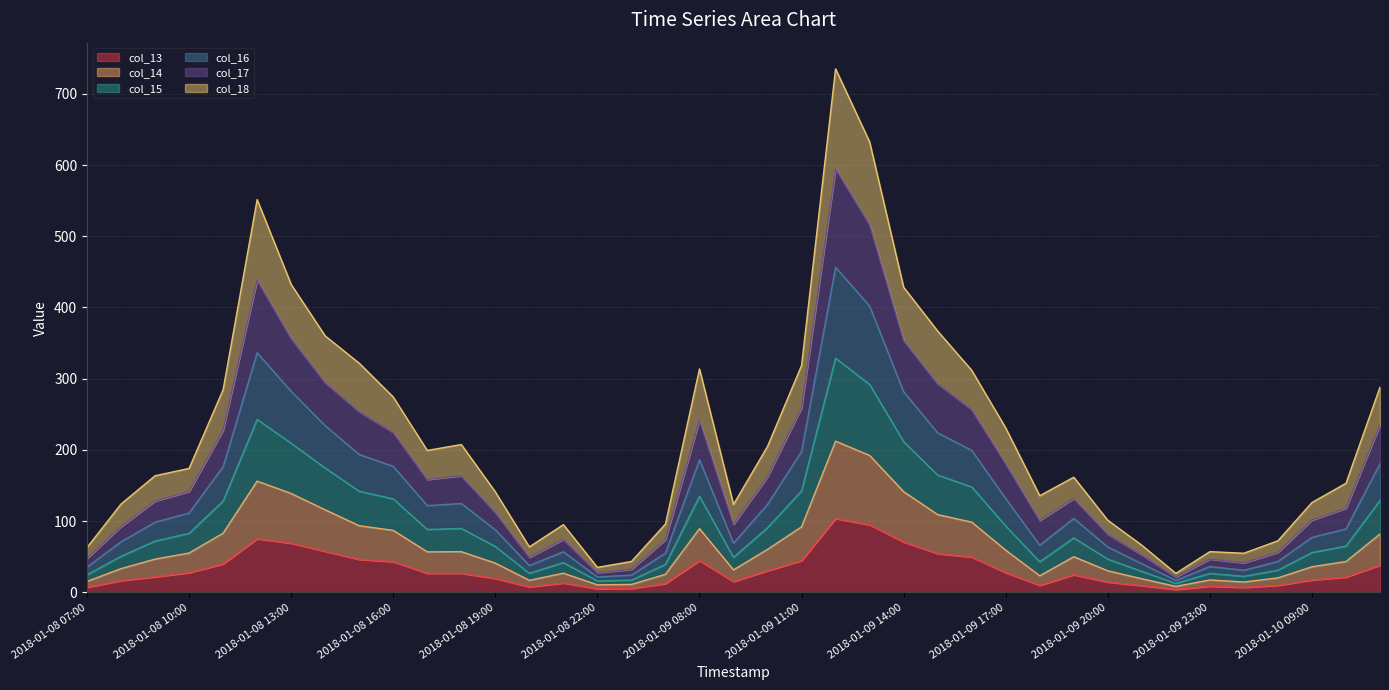

What is the label of the 28th point from the right?

2018-01-08 18:00